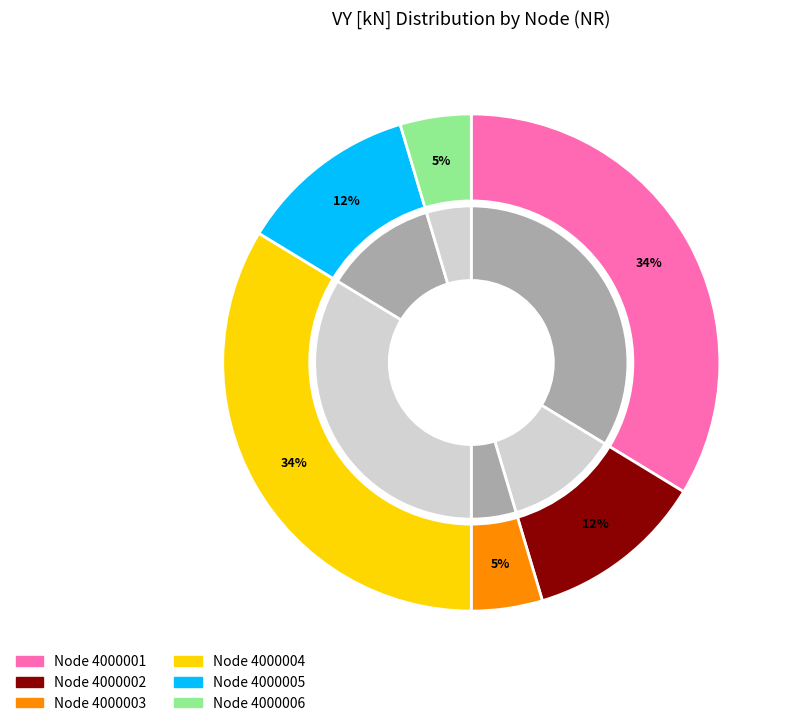

Does 5 represent more than half of the total?

No